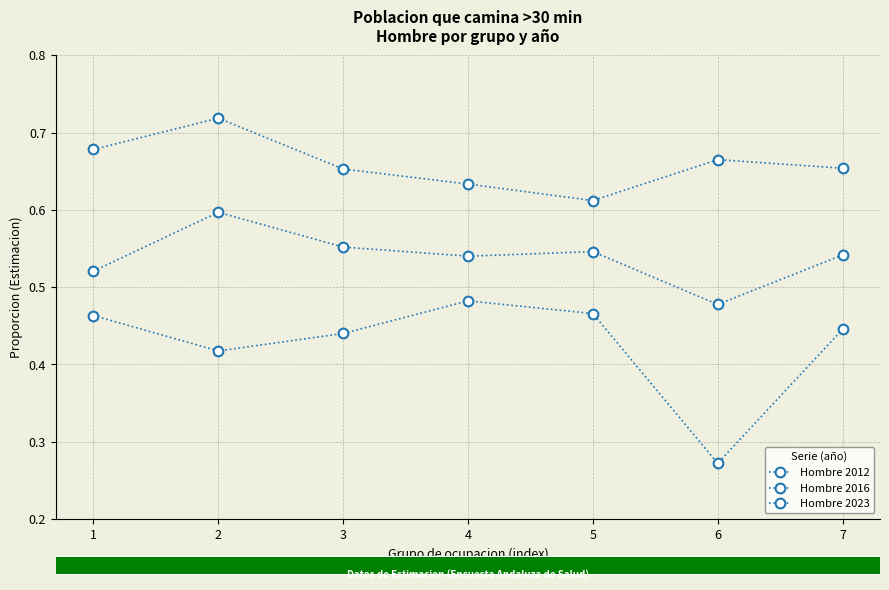

How many lines are shown in the chart?

3